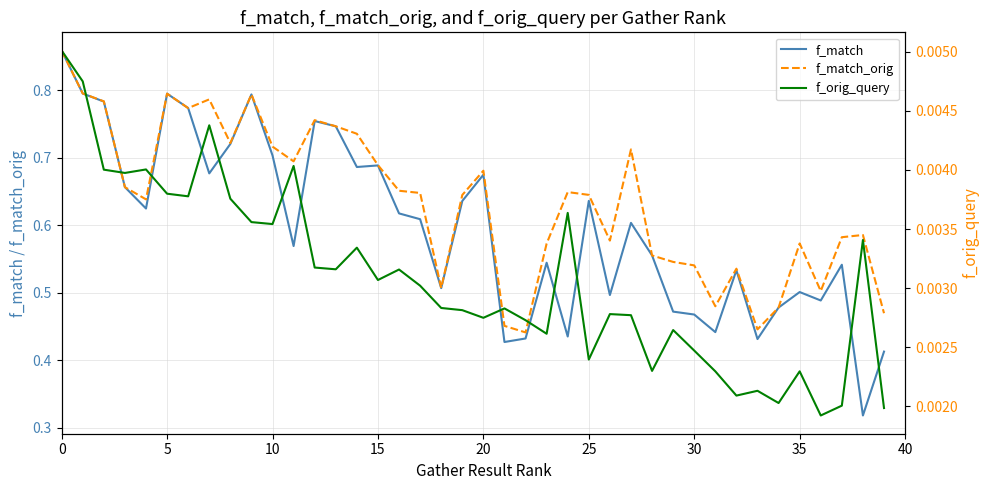

Between 9 and 16, which series saw the biggest shift?

f_match